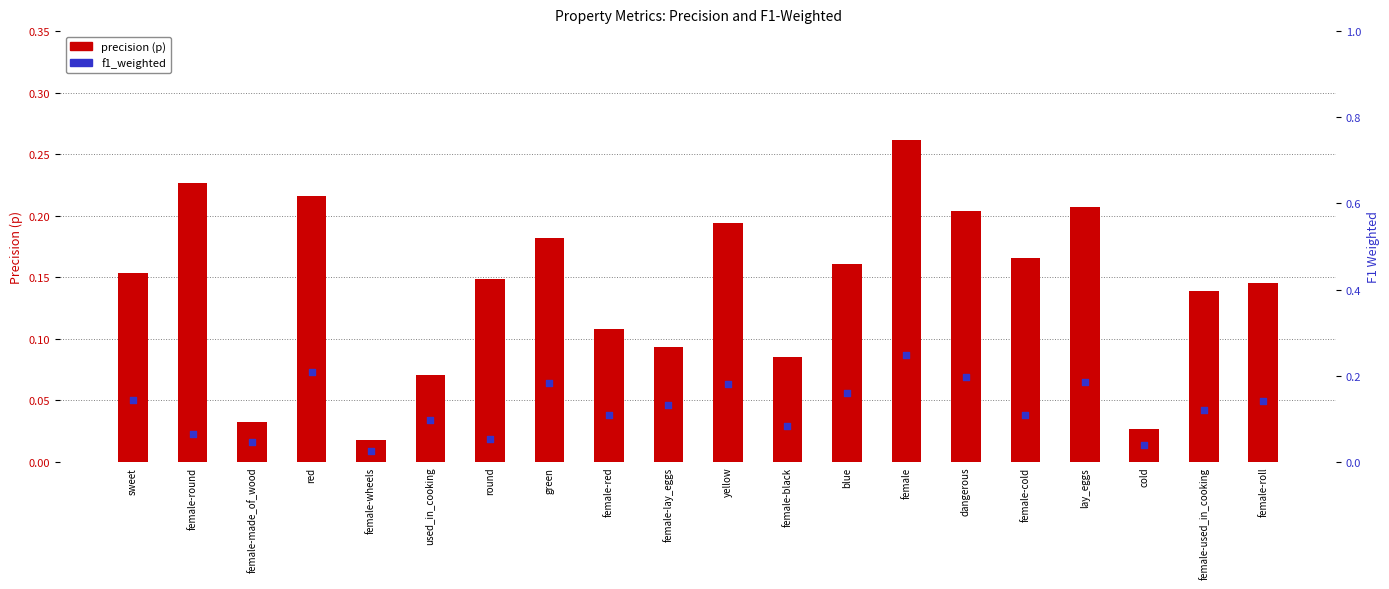

Which series contains the highest Y value?

precision (p)